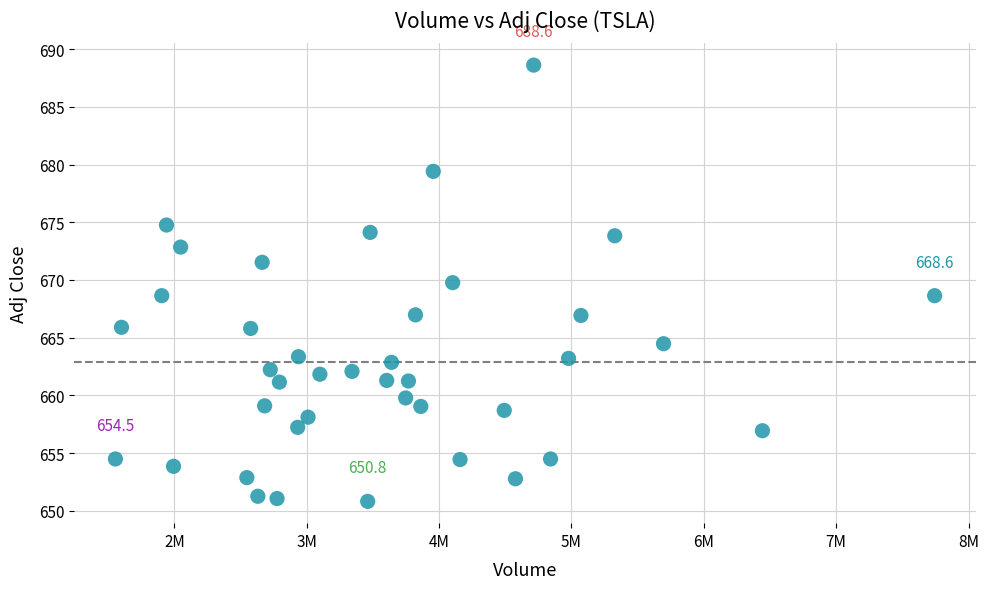

What is the range of Y values (max minus min)?

37.8